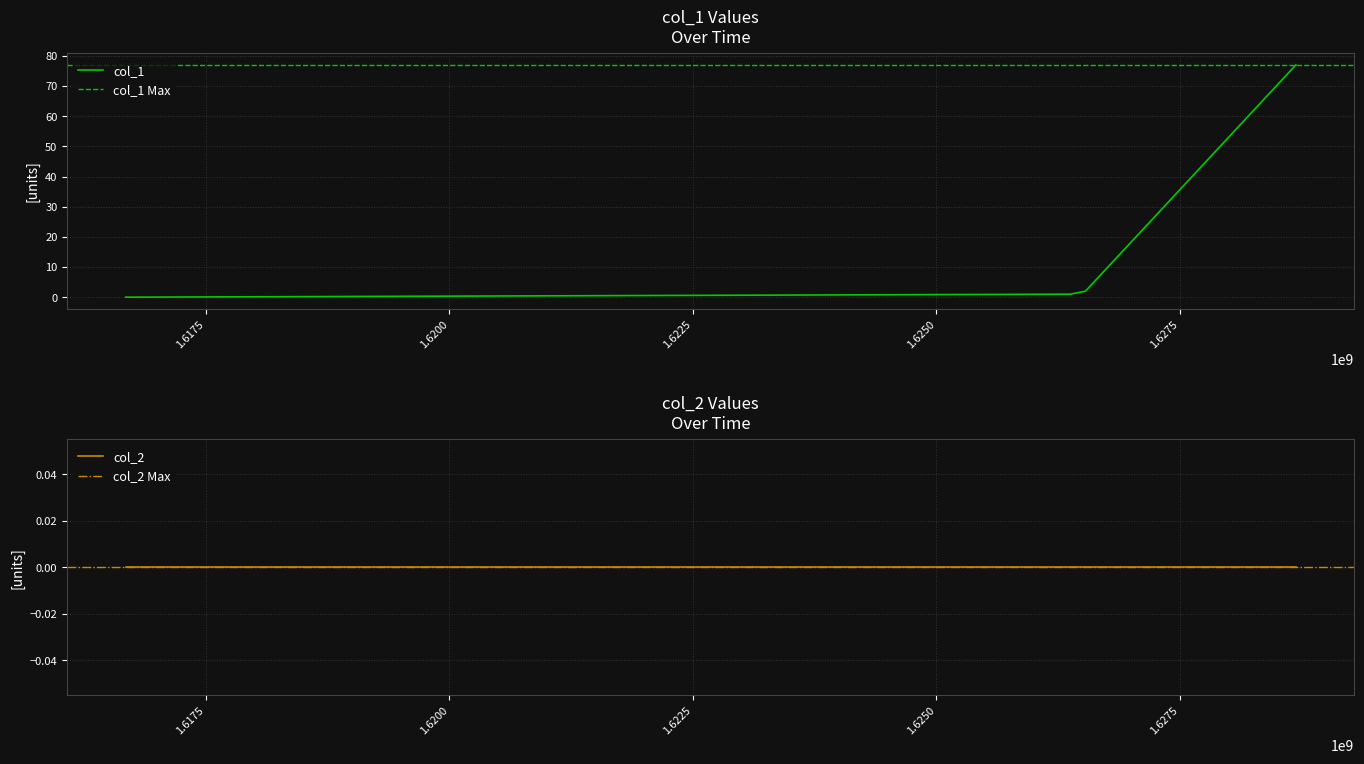

How many values are below 2?

2